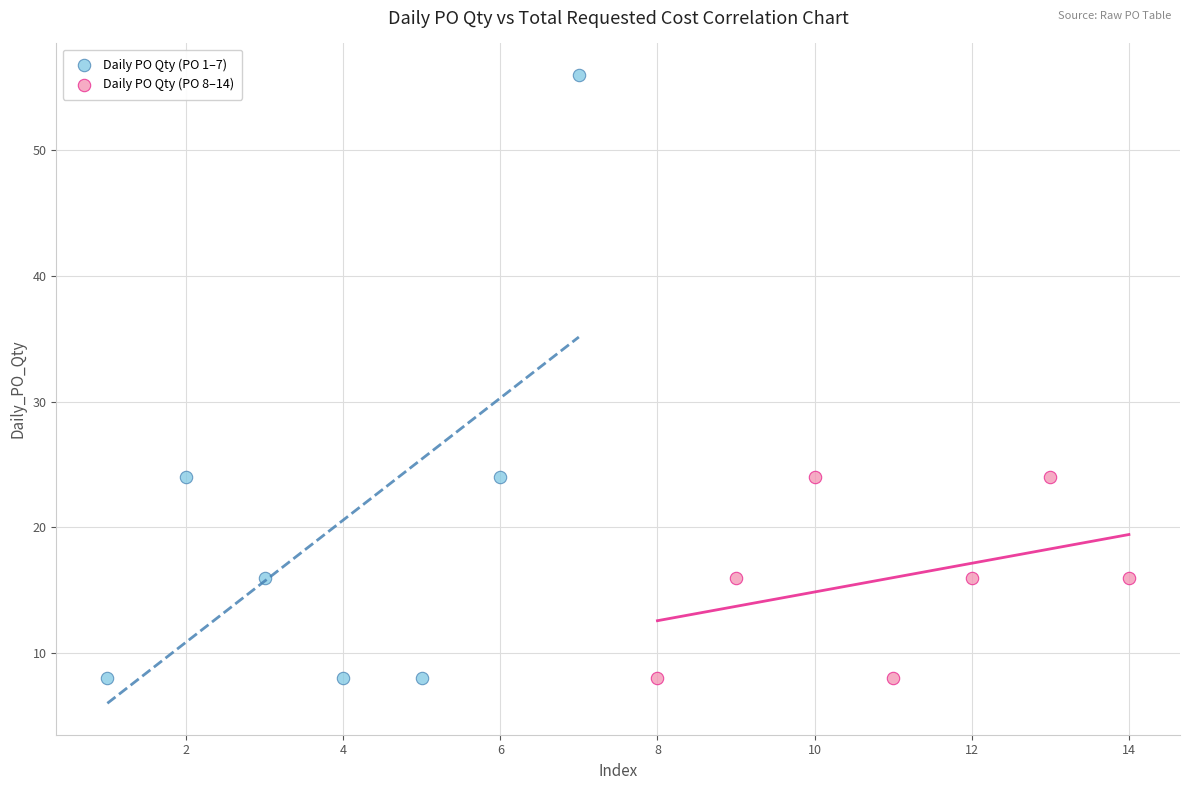

Which series contains the highest Y value?

Daily PO Qty (PO 1–7)